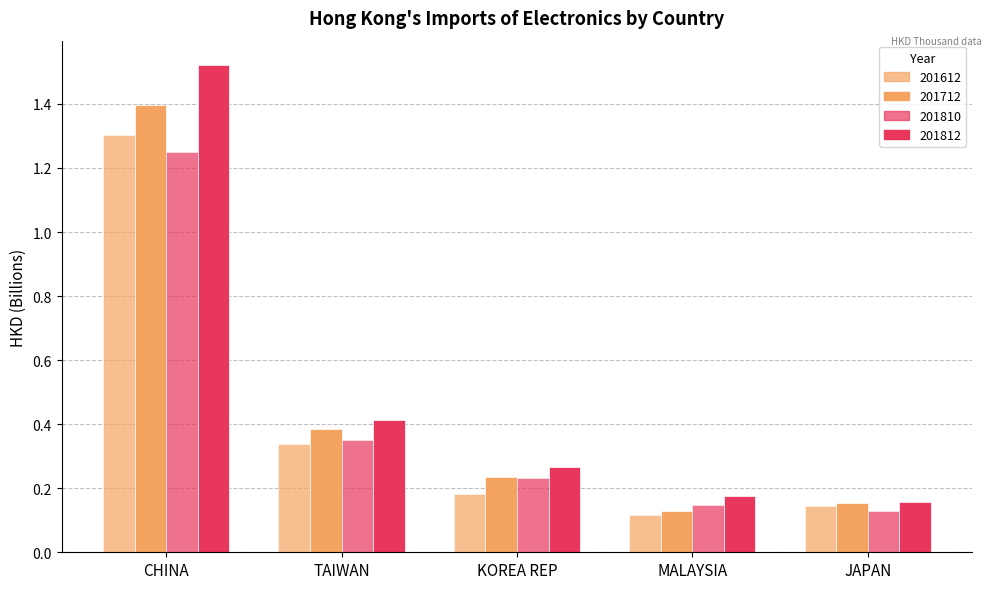

Which series has the widest spread of values?

201812